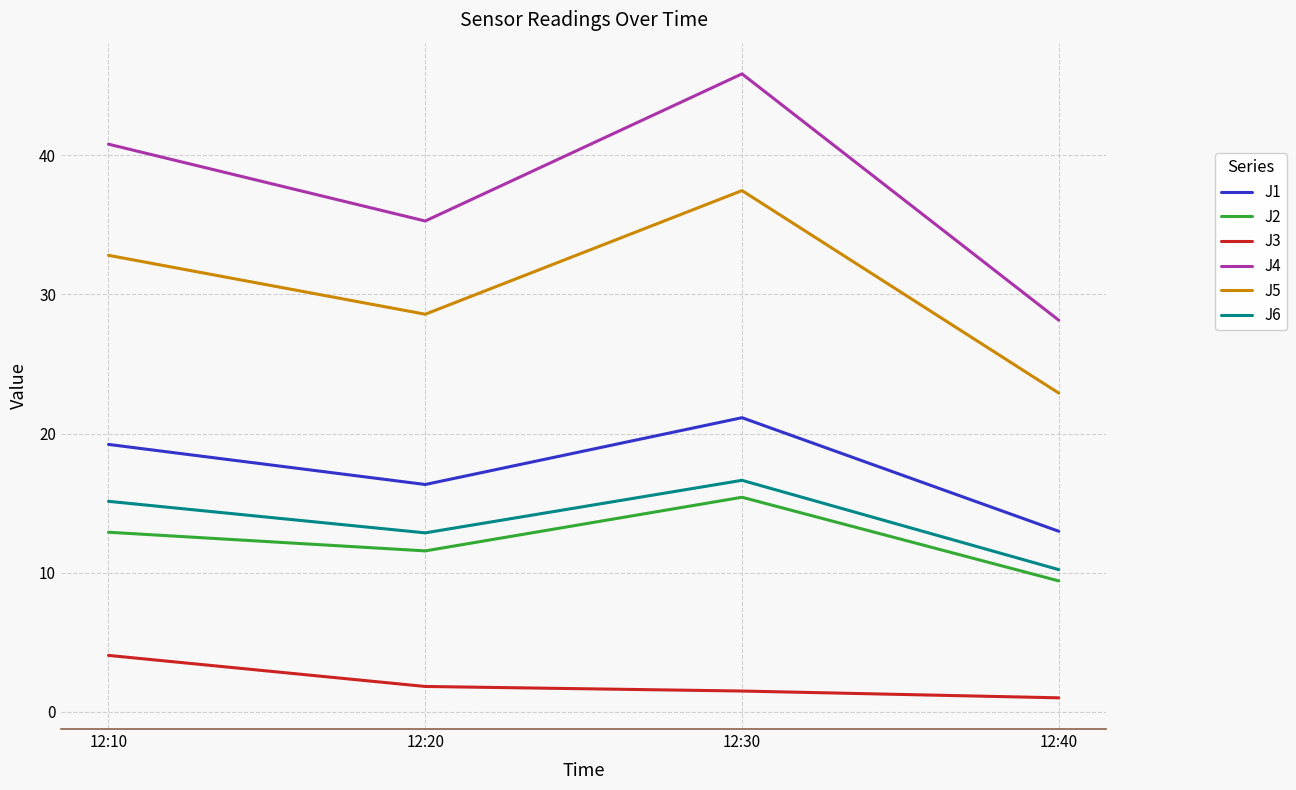

What is the lowest value of the J5 series?

22.9